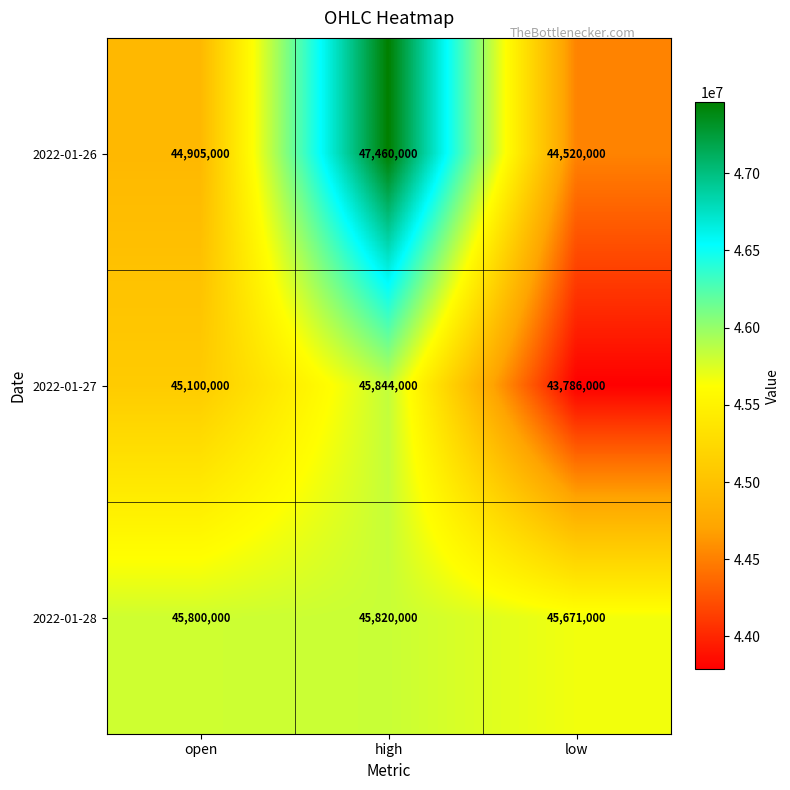

The 2022-01-27 series shows 43786000 at low. True or false?

True